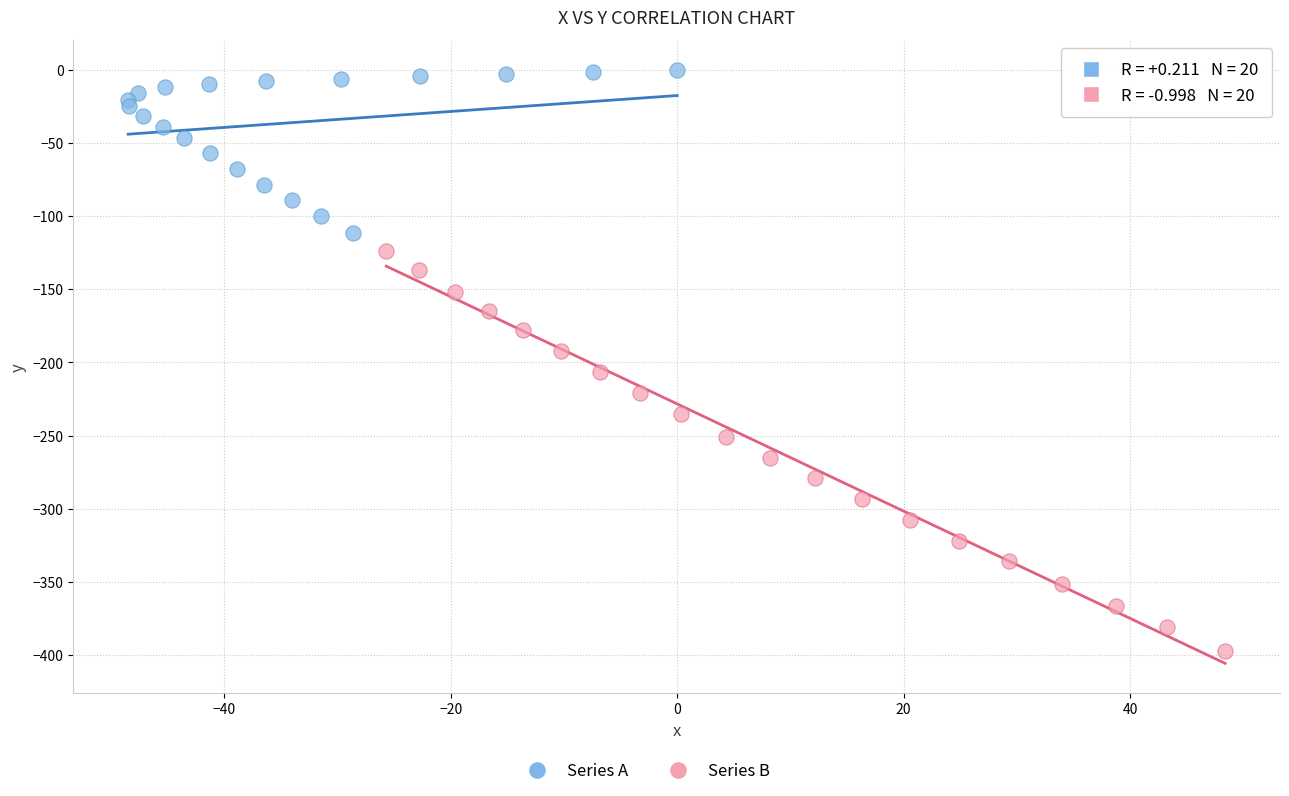

Which series reaches the minimum Y coordinate?

Series B